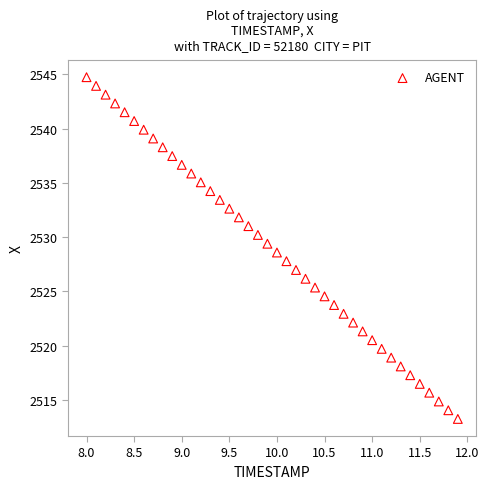

What is the range of Y values (max minus min)?

31.5